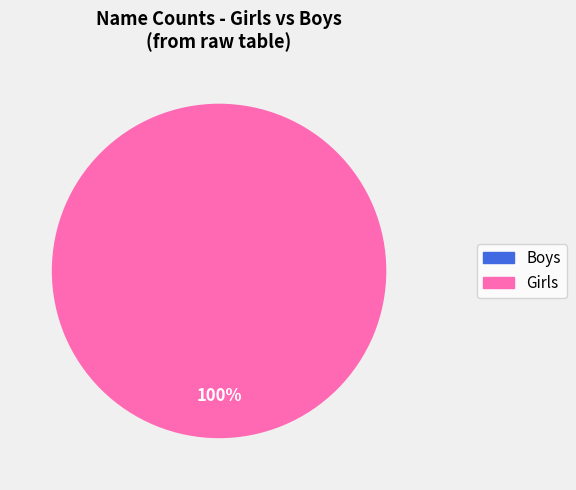

How many segments does this pie chart have?

1